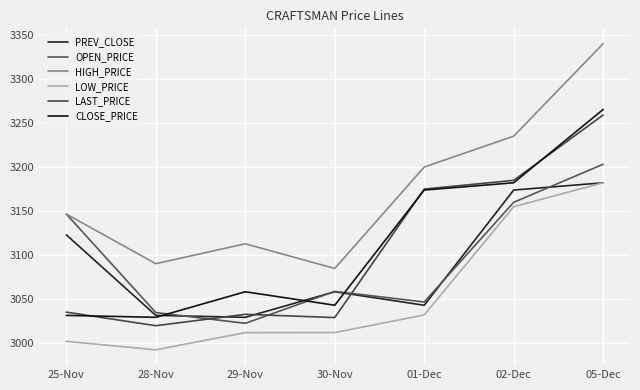

At which category does the chart reach its peak across all series?

05-Dec